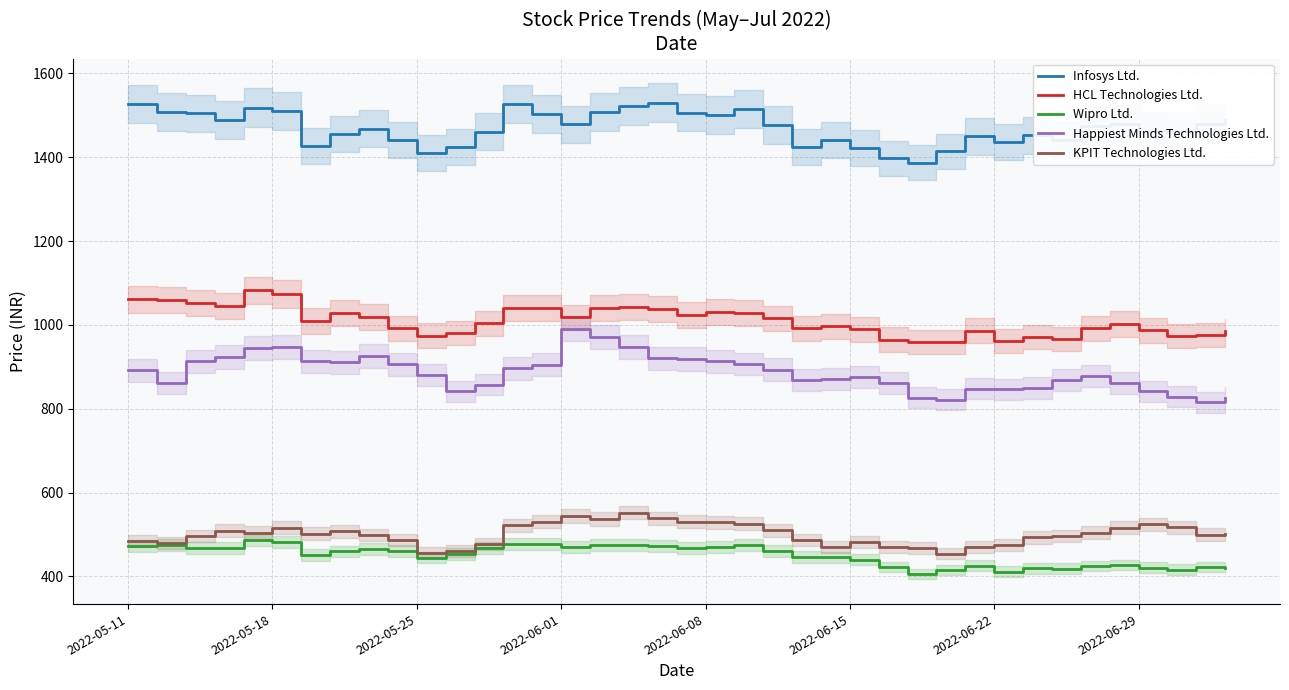

What is the difference between the second highest and second lowest values in the Happiest Minds Technologies Ltd. series?

150.2